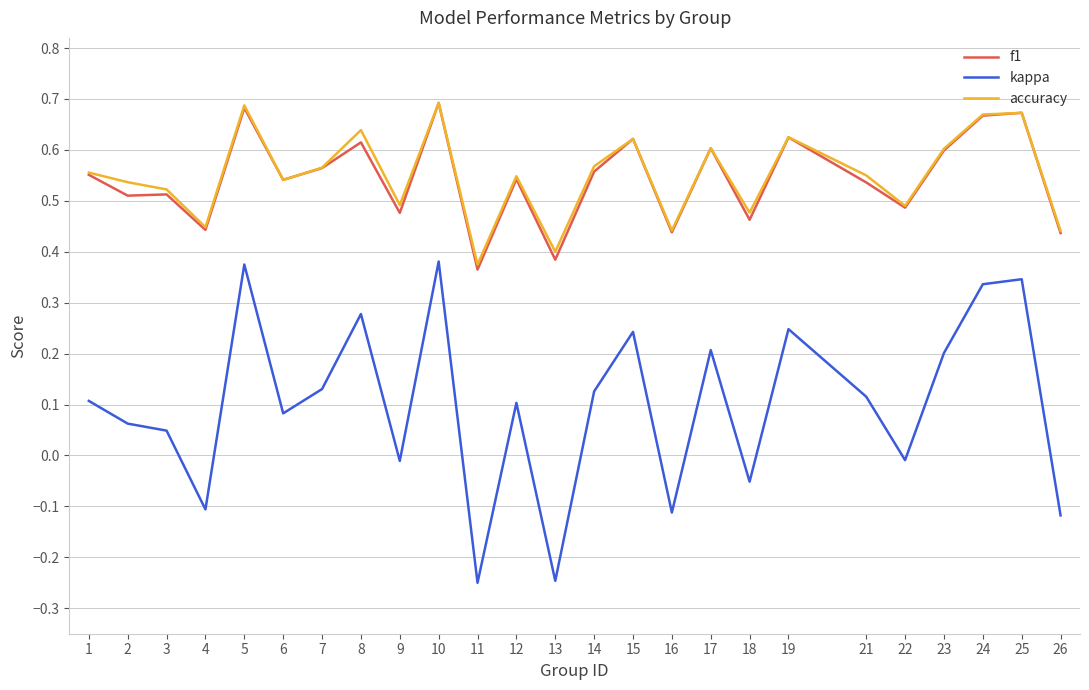

Does the chart display data point markers on the line(s)?

No